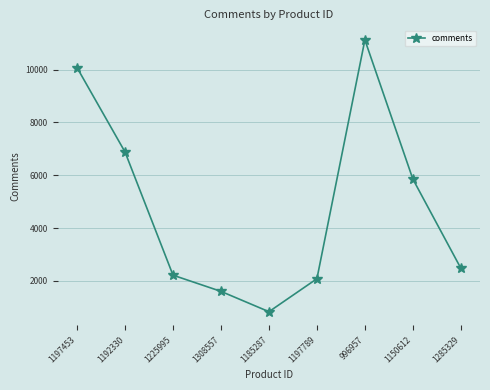

Between 1185287 and 996957, which is larger?

996957